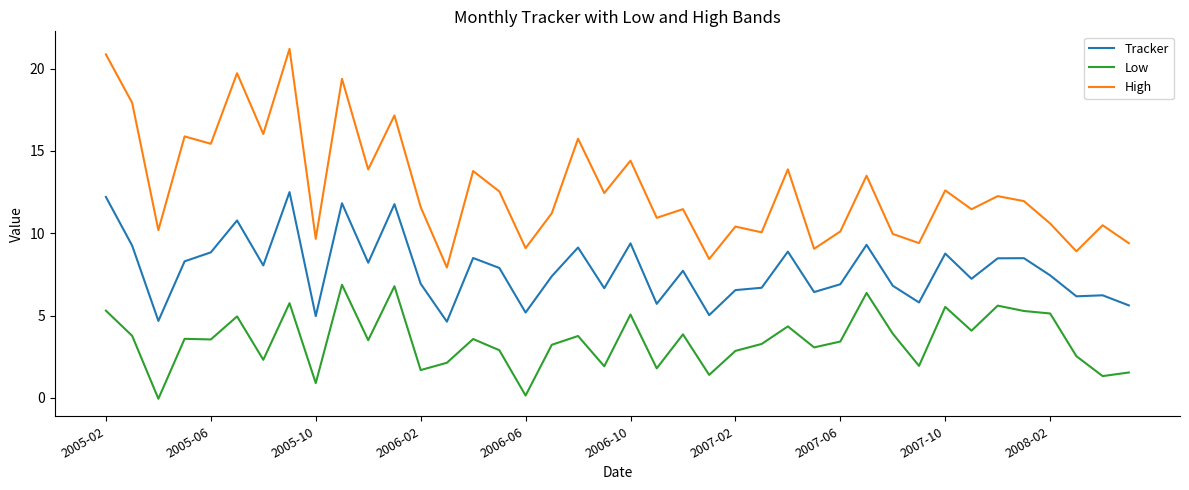

Which series has the largest total across all categories?

High